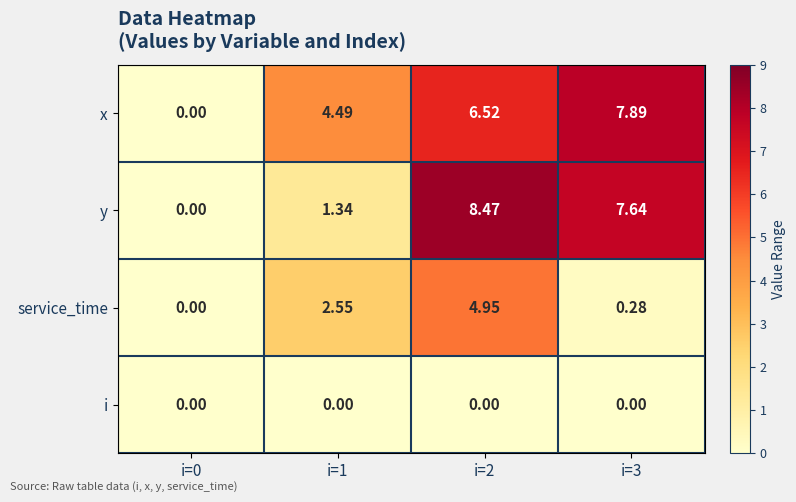

Between i=1 and i=3, which series saw the biggest shift?

y